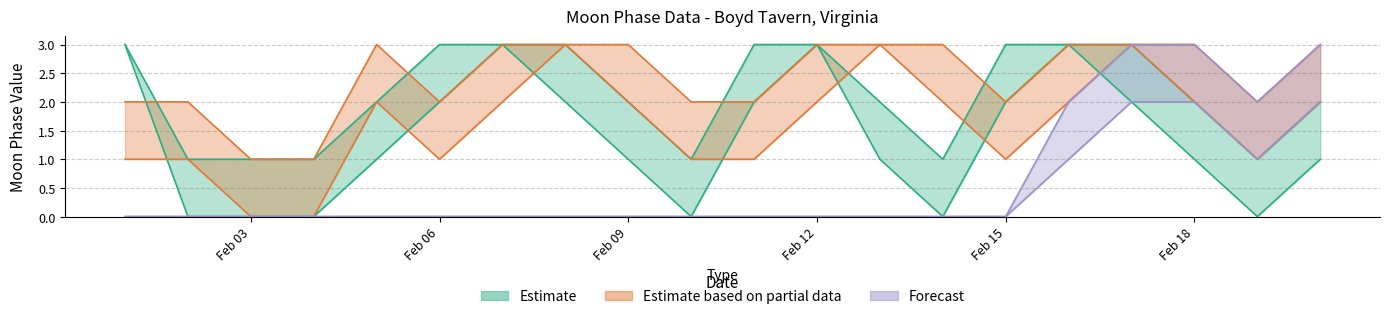

What are all the series names shown in the legend?

Estimate, Estimate based on partial data, Forecast